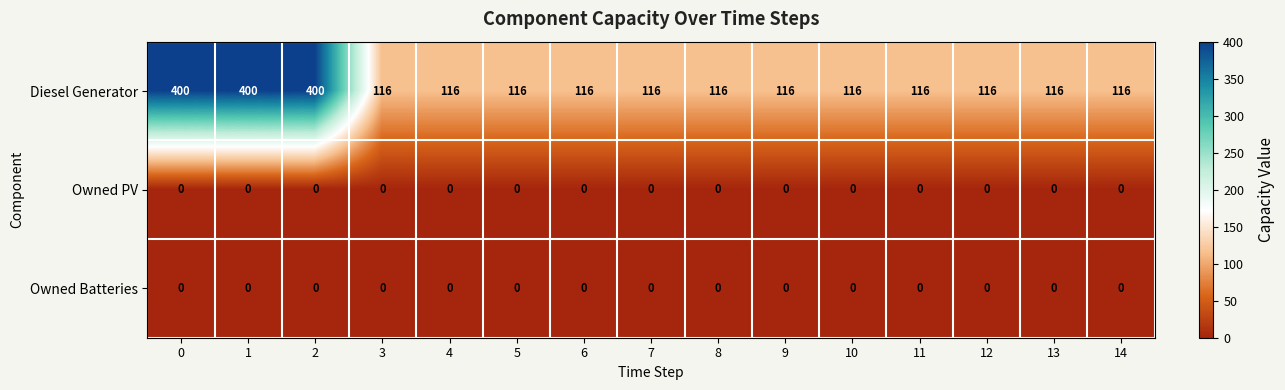

At how many categories does at least one series exceed 44?

15